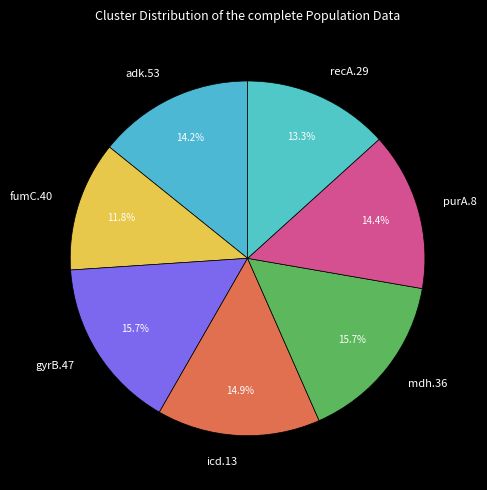

To the nearest percent, what is the difference between the largest and smallest slice percentages?

4%